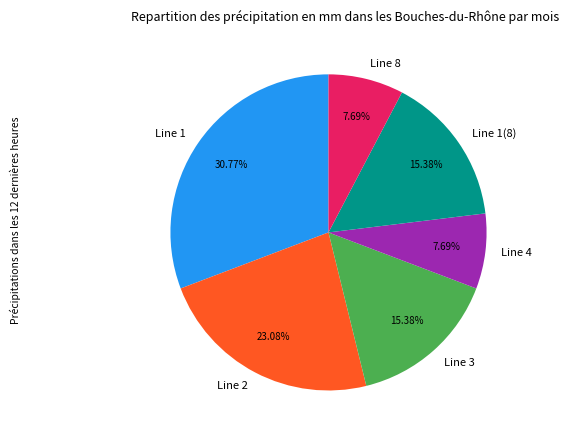

To the nearest percent, what is the combined percentage of Line 4 and Line 2?

31%